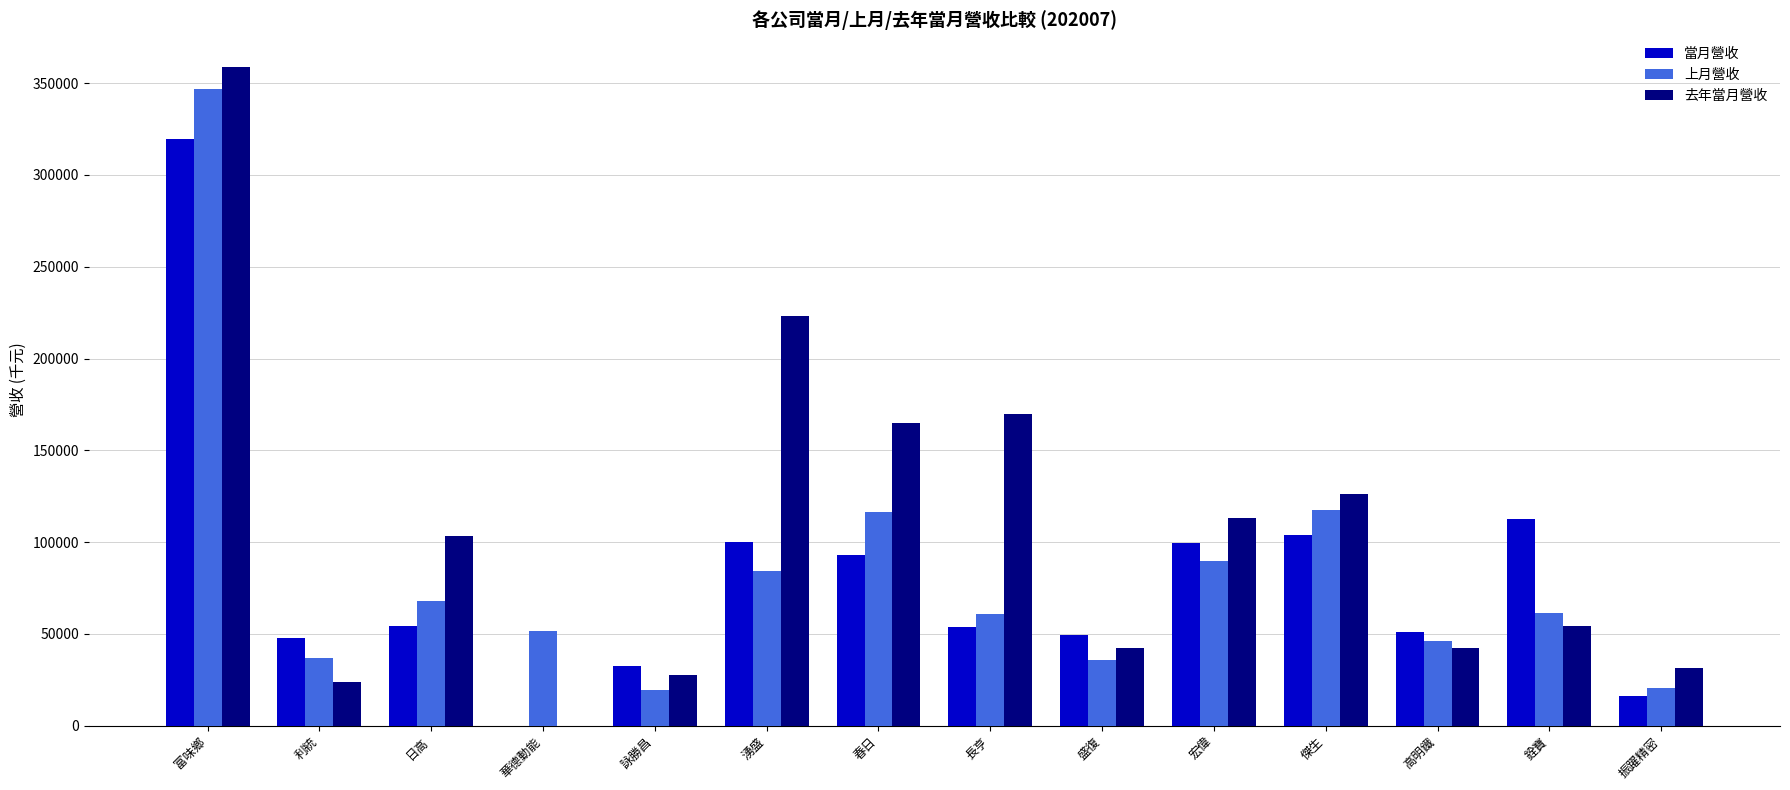

What is the difference between the 當月營收 values at 振躍精密 and 長亨?

37257